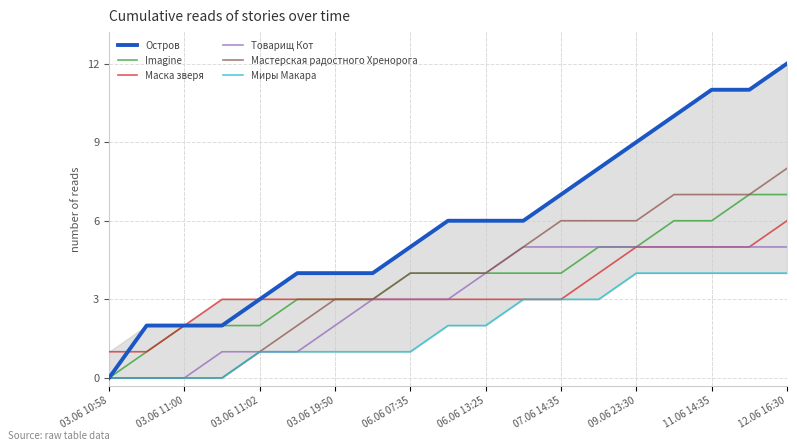

Which category has the lowest value in the Товарищ Кот series?

03.06 10:58